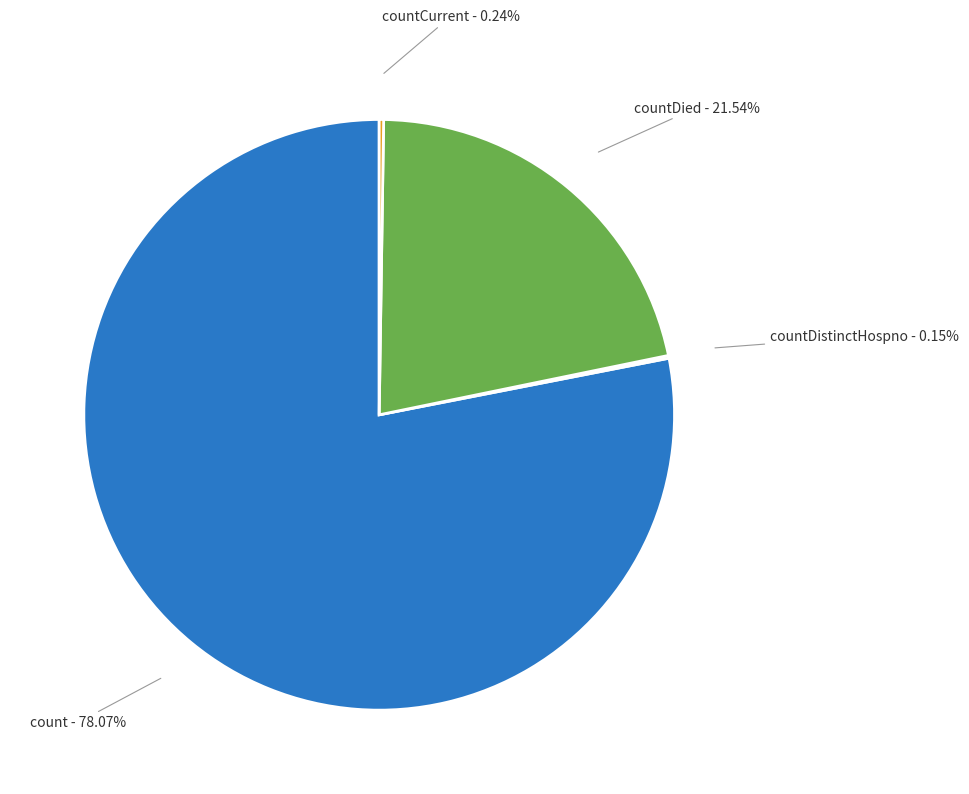

Approximately how many times larger is the value at countDied compared to count?

0.3